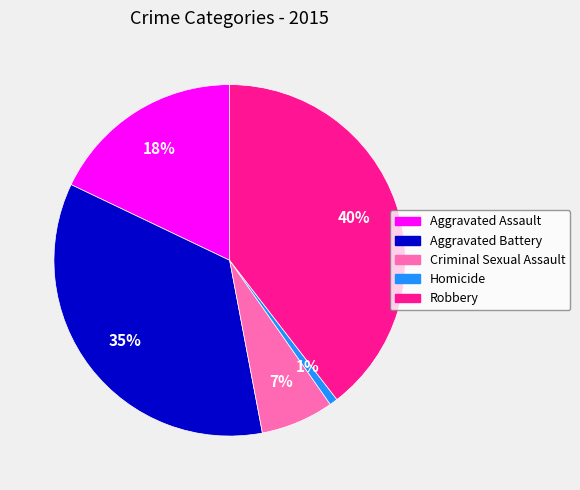

How many segments does this pie chart have?

5